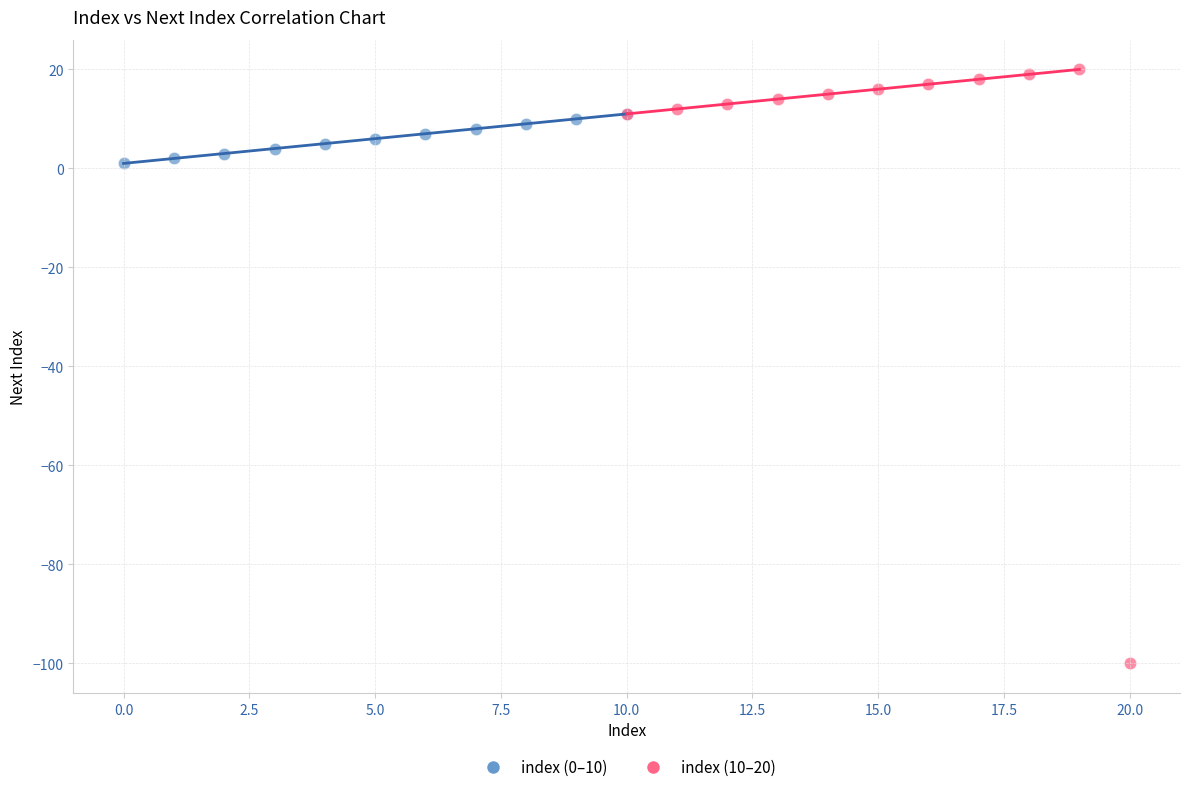

Which series contains the lowest Y value?

index (10–20)